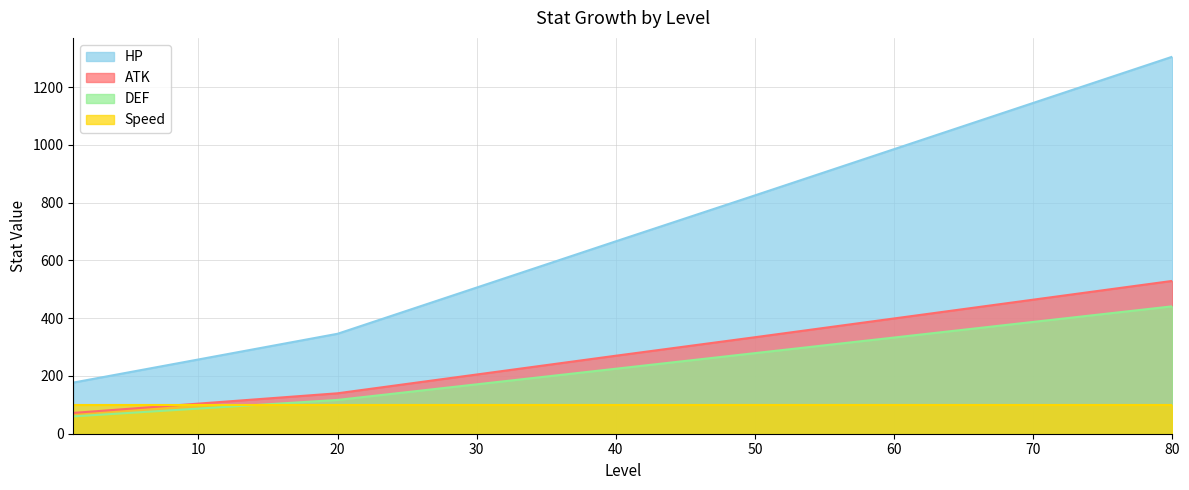

True or false: ATK and HP intersect in this chart.

False